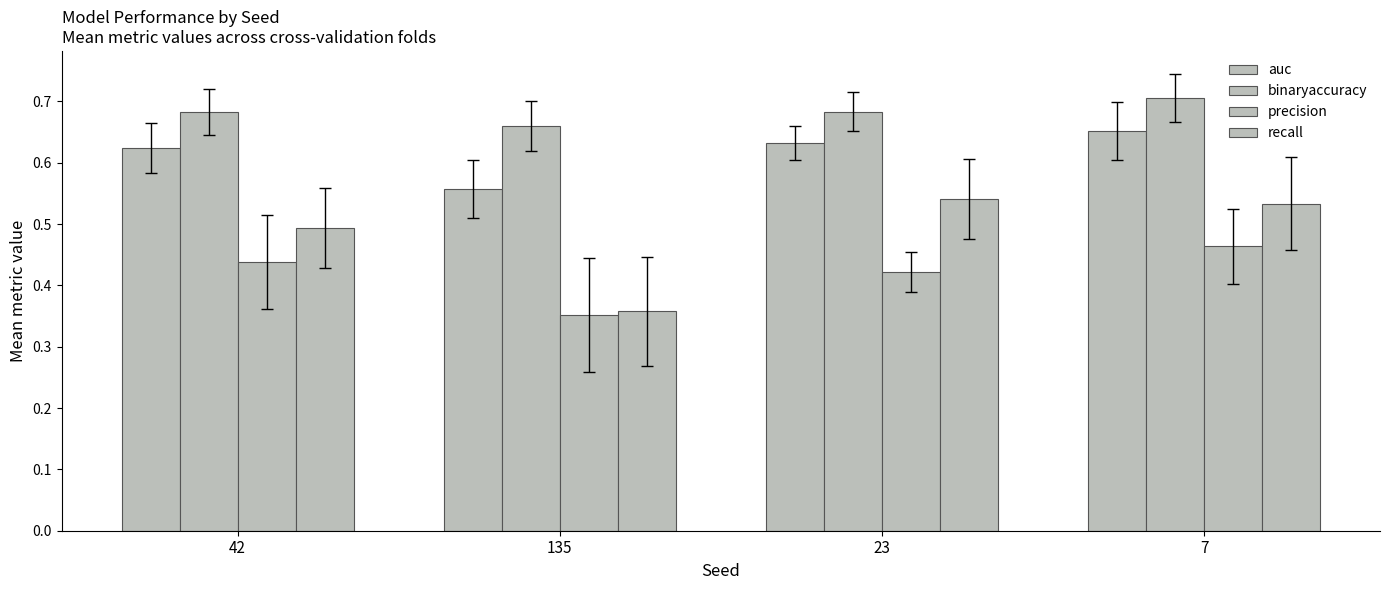

How many bars are there in each group?

4